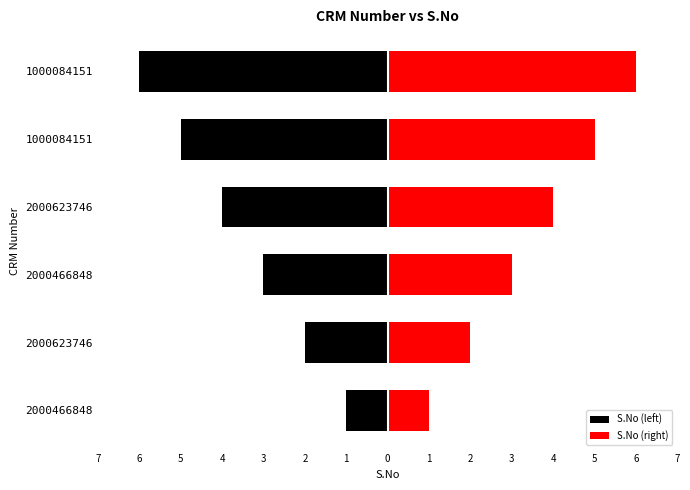

What is the difference between the second highest and minimum values in the S.No (right) series?

4